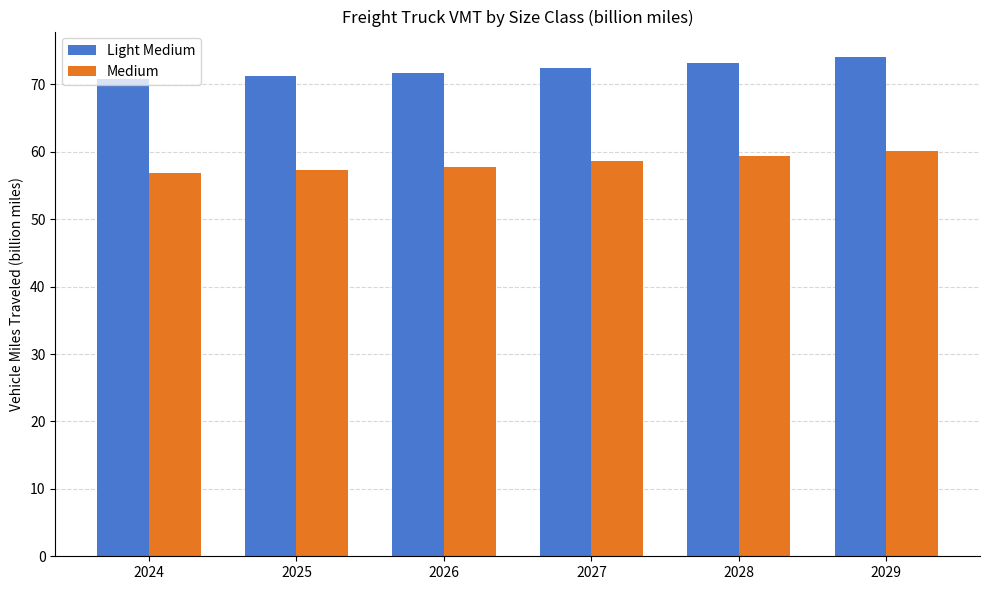

Reading left to right, transcribe all the data shown in this chart.

Light Medium: 70.8	71.3	71.8	72.5	73.2	74.1
Medium: 56.9	57.3	57.8	58.6	59.3	60.2